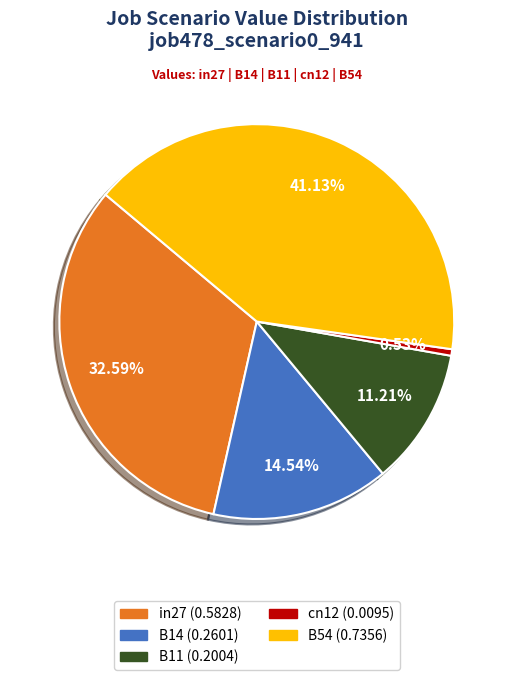

Do in27 and B14 together represent more than half of the pie?

No